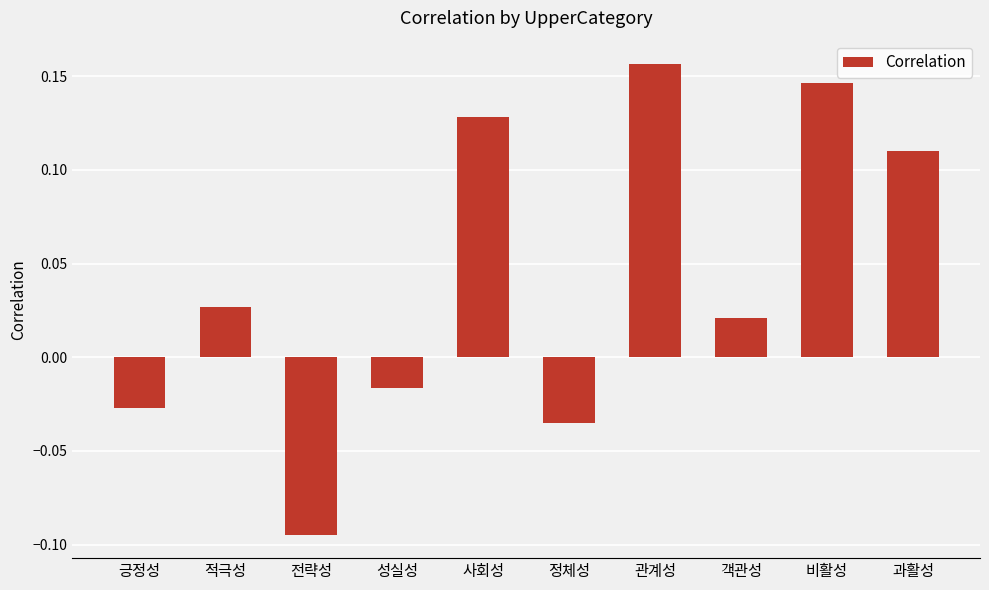

Which has a higher value, 객관성 or 긍정성?

객관성